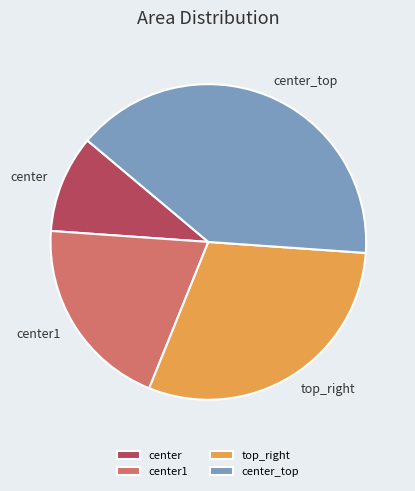

Is it true that center_top is 40% of the pie?

True